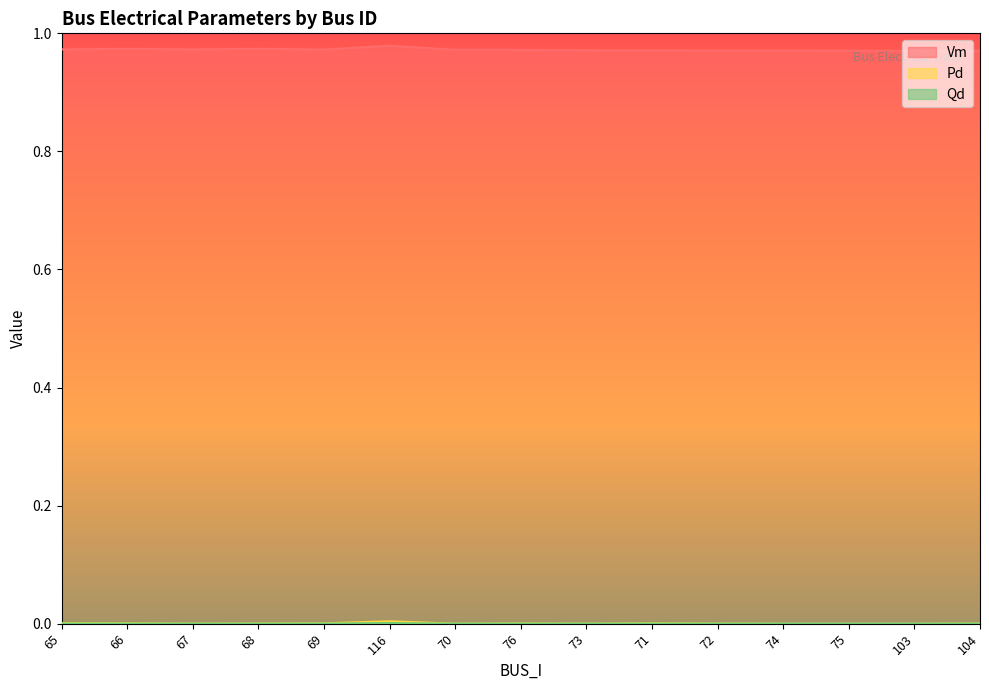

Rank the categories by Qd value from lowest to highest.

70, 74, 75, 103, 73, 67, 72, 104, 68, 76, 69, 66, 71, 65, 116